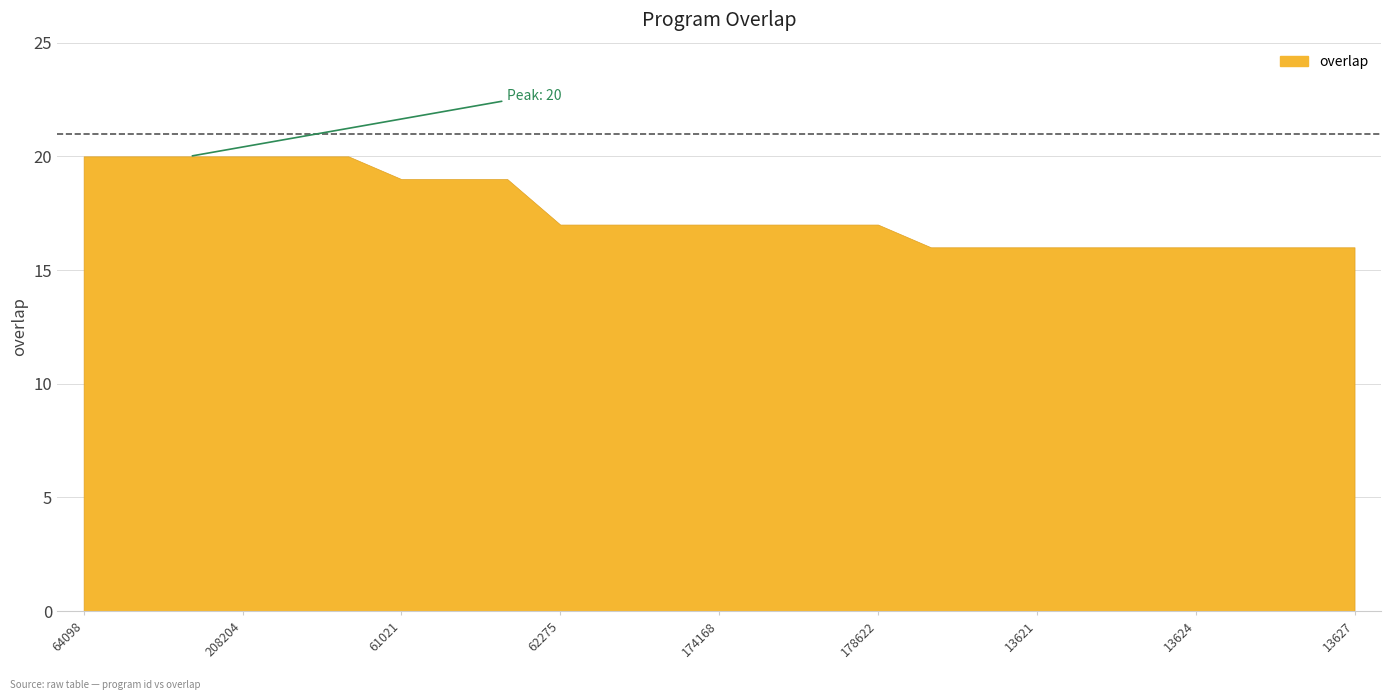

What is the label of the 4th point from the right?

13624